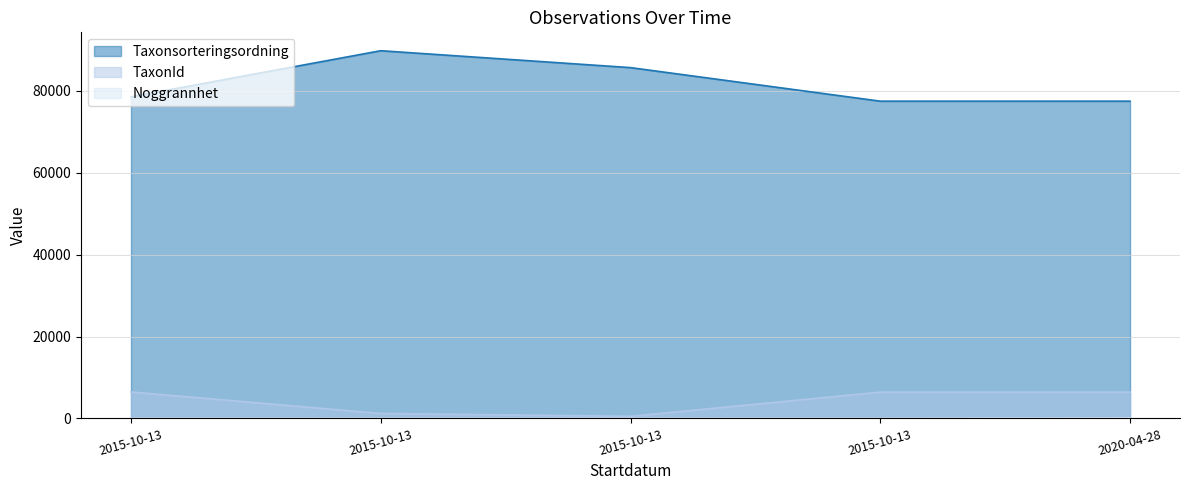

True or false: TaxonId has more than 1 points higher than both neighbors.

False